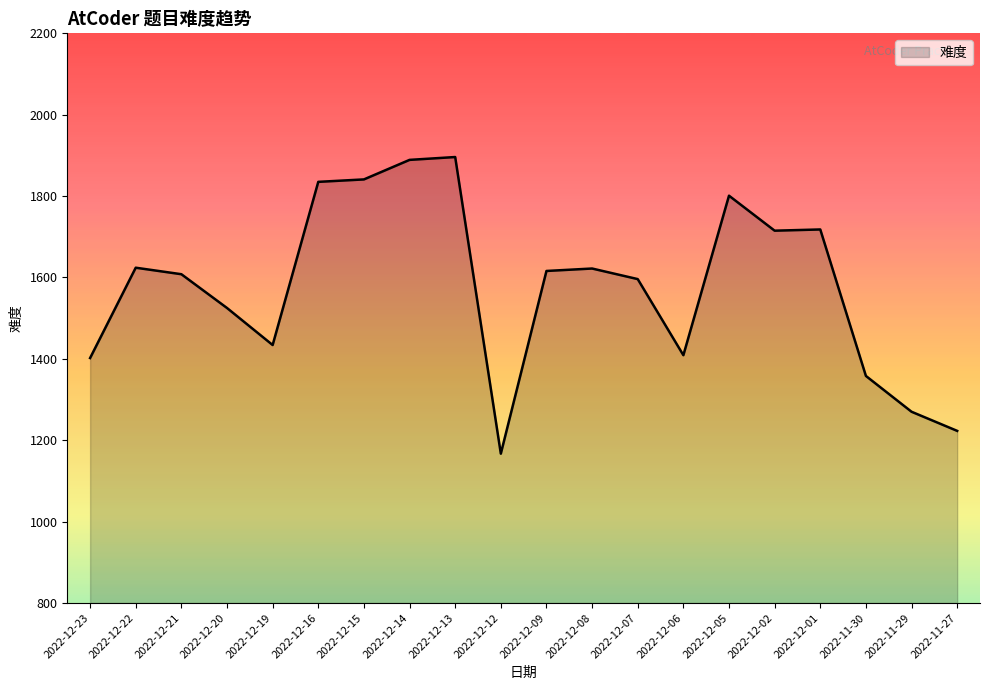

The value at 2022-12-16 is 1835. True or false?

True